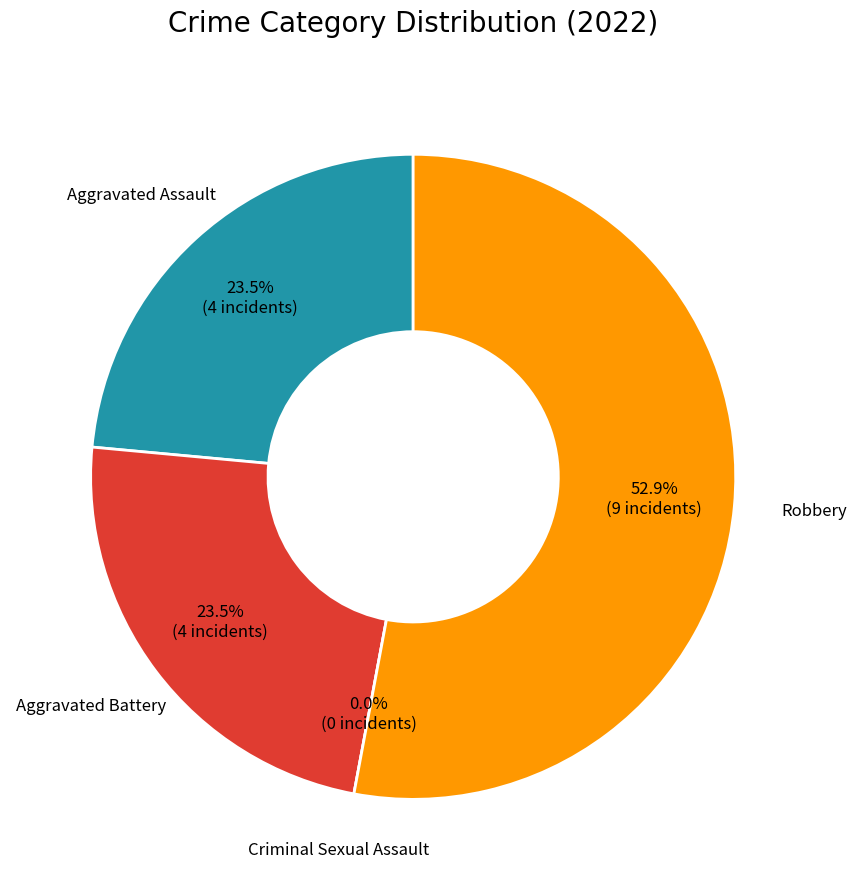

Which slice is the smallest?

Criminal Sexual Assault